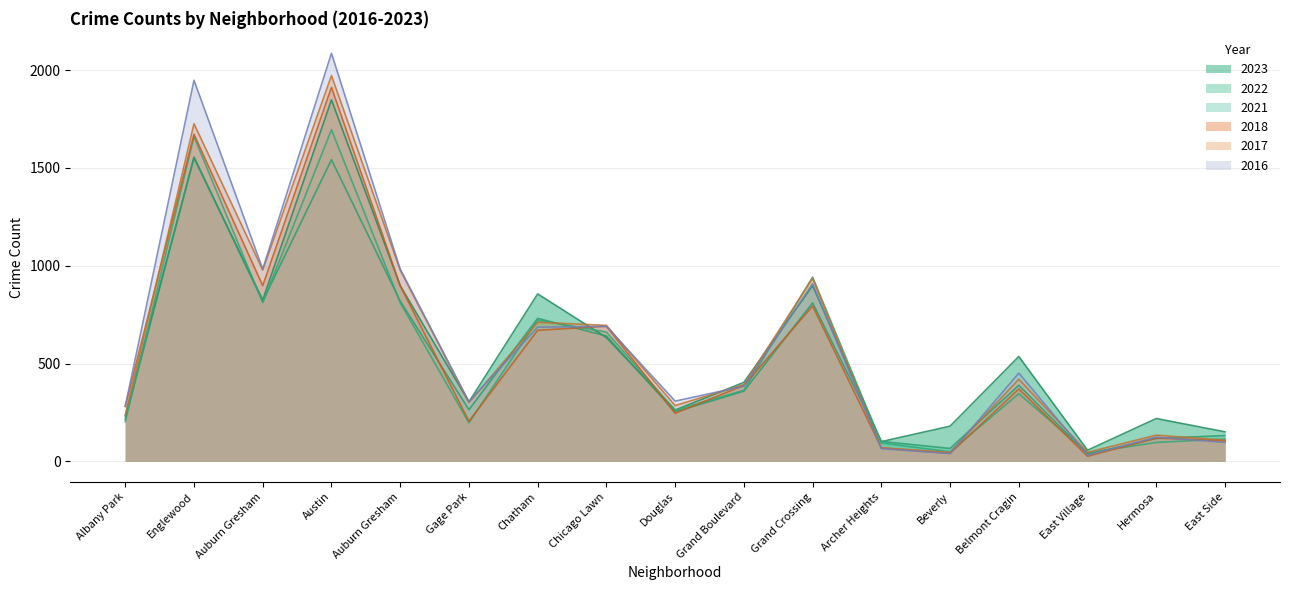

Reading left to right, transcribe all the data shown in this chart.

2023: Albany Park=232	Englewood=1552	Auburn Gresham=825	Austin=1848	Auburn Gresham=898	Gage Park=304	Chatham=856	Chicago Lawn=633	Douglas=262	Grand Boulevard=404	Grand Crossing=898	Archer Heights=101	Beverly=180	Belmont Cragin=536	East Village=57	Hermosa=219	East Side=151
2017: Albany Park=235	Englewood=1726	Auburn Gresham=978	Austin=1972	Auburn Gresham=978	Gage Park=301	Chatham=711	Chicago Lawn=695	Douglas=285	Grand Boulevard=392	Grand Crossing=936	Archer Heights=69	Beverly=46	Belmont Cragin=420	East Village=46	Hermosa=134	East Side=108
2022: Albany Park=216	Englewood=1556	Auburn Gresham=819	Austin=1542	Auburn Gresham=819	Gage Park=264	Chatham=731	Chicago Lawn=641	Douglas=253	Grand Boulevard=359	Grand Crossing=810	Archer Heights=102	Beverly=66	Belmont Cragin=389	East Village=37	Hermosa=117	East Side=132
2016: Albany Park=282	Englewood=1948	Auburn Gresham=983	Austin=2086	Auburn Gresham=983	Gage Park=305	Chatham=686	Chicago Lawn=690	Douglas=308	Grand Boulevard=384	Grand Crossing=908	Archer Heights=65	Beverly=40	Belmont Cragin=451	East Village=32	Hermosa=124	East Side=97
2021: Albany Park=203	Englewood=1660	Auburn Gresham=811	Austin=1695	Auburn Gresham=811	Gage Park=197	Chatham=722	Chicago Lawn=661	Douglas=262	Grand Boulevard=363	Grand Crossing=942	Archer Heights=94	Beverly=49	Belmont Cragin=346	East Village=43	Hermosa=97	East Side=114
2018: Albany Park=281	Englewood=1672	Auburn Gresham=898	Austin=1912	Auburn Gresham=898	Gage Park=205	Chatham=670	Chicago Lawn=691	Douglas=246	Grand Boulevard=388	Grand Crossing=794	Archer Heights=69	Beverly=41	Belmont Cragin=370	East Village=26	Hermosa=119	East Side=105